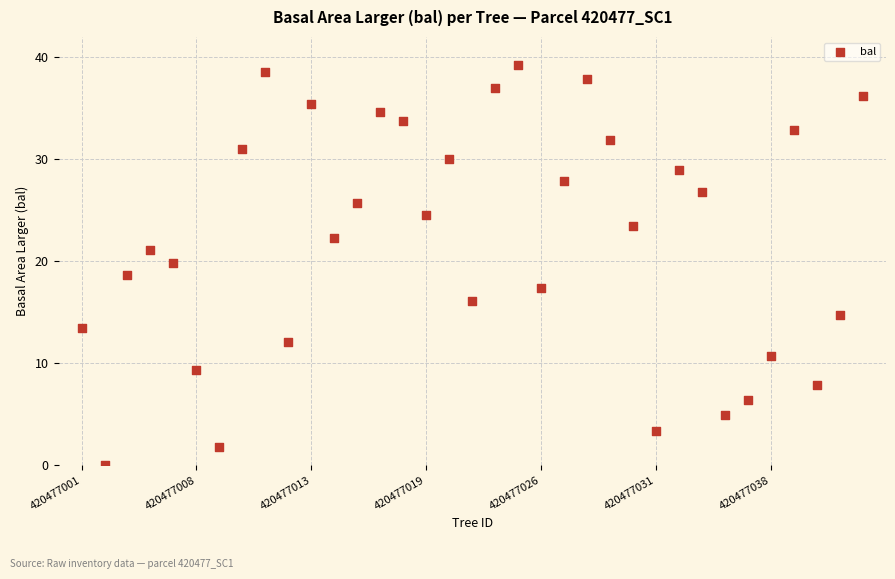

What is the range of Y values (max minus min)?

39.2